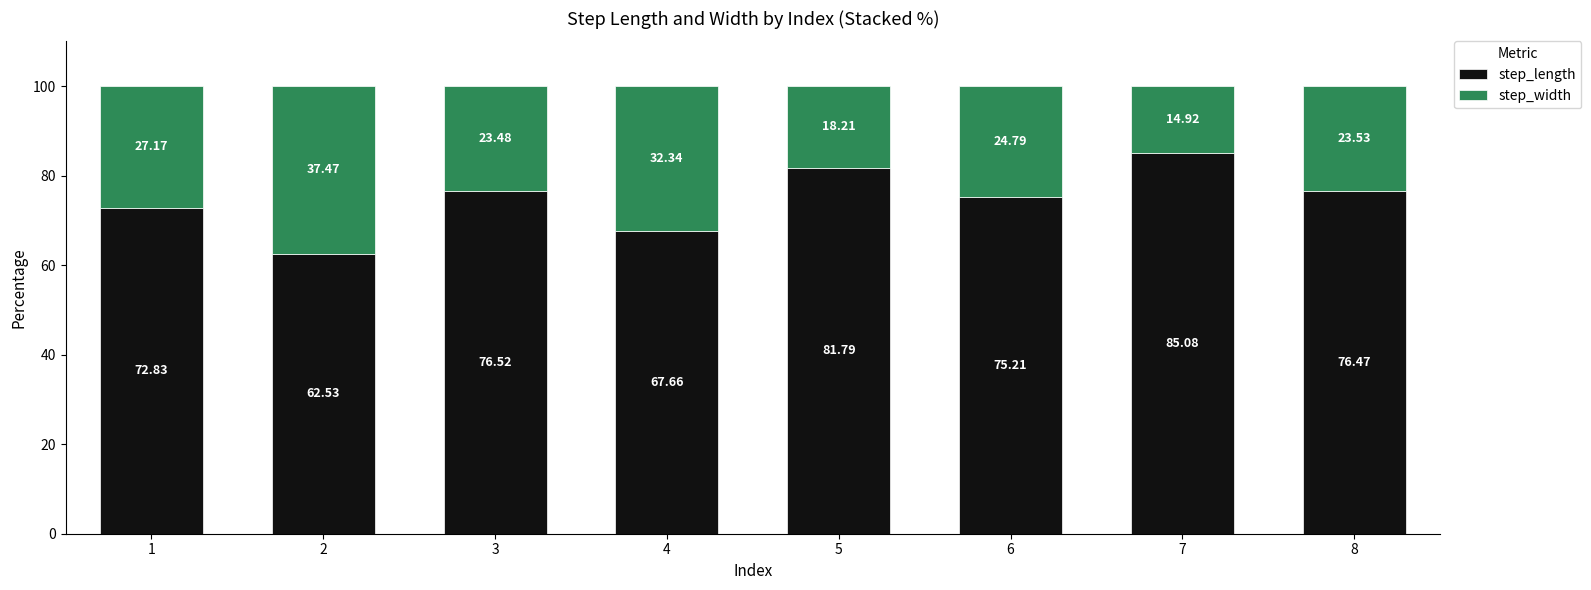

What is the total value across all series at 6?

100.0